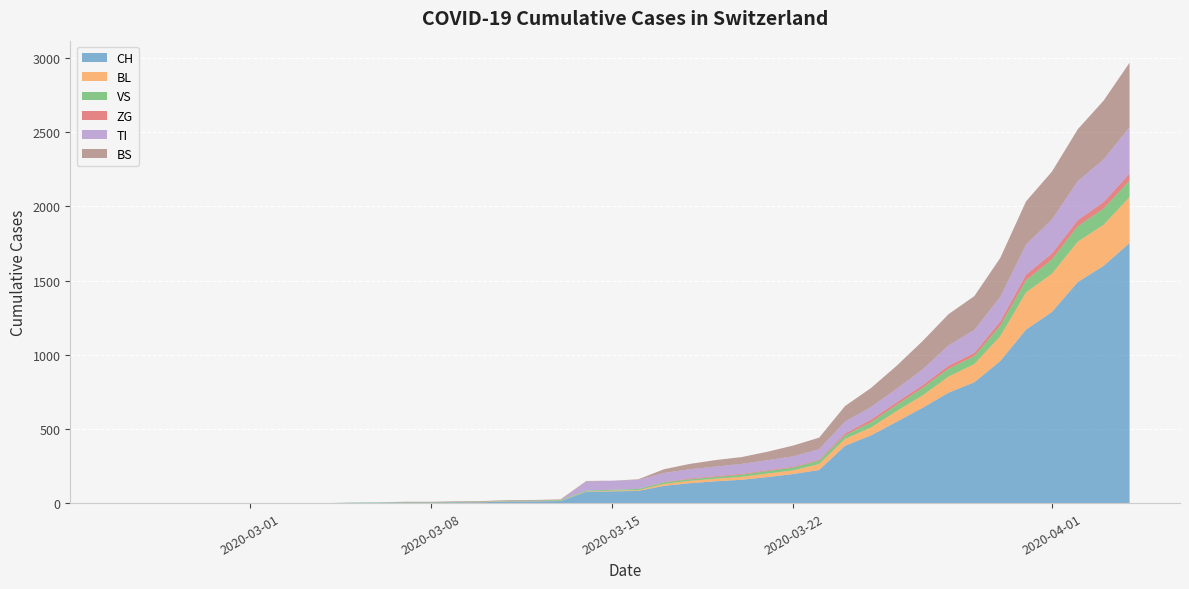

Reading left to right, what are all the values shown in this chart?

CH: 0	0	0	0	0	0	0	0	0	2	3	3	3	5	6	11	12	14	76	79	82	116	134	147	157	175	196	223	386	456	548	642	744	814	957	1169	1288	1490	1599	1753
BL: 0	0	0	0	0	0	0	0	0	0	0	0	0	1	2	2	2	2	2	5	5	13	16	17	20	24	25	40	46	53	73	84	108	123	167	251	258	272	277	309
VS: 0	0	0	0	0	0	0	0	0	2	2	2	2	2	2	3	3	5	6	6	8	11	11	12	15	17	19	24	25	35	41	50	53	54	71	81	96	104	109	112
ZG: 0	0	0	0	0	0	0	0	0	0	0	0	0	0	0	0	0	0	0	0	0	1	5	5	5	5	5	5	12	18	18	18	21	21	29	39	40	41	44	46
TI: 0	0	0	0	0	0	0	0	0	0	0	0	0	0	0	0	0	0	61	61	61	62	62	65	67	68	70	71	80	85	91	107	136	155	165	202	229	263	287	314
BS: 0	0	0	0	0	0	0	0	0	0	0	4	4	4	4	4	4	4	4	0	4	25	36	44	46	57	73	78	105	128	155	191	211	228	263	292	323	350	397	434